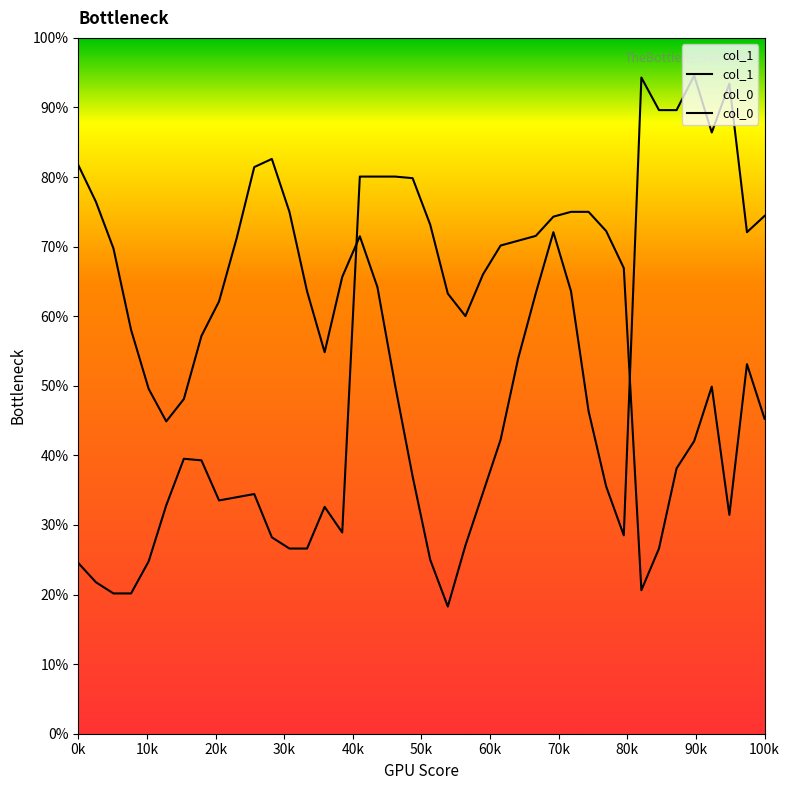

What is the sum of all col_1 values?

24.7